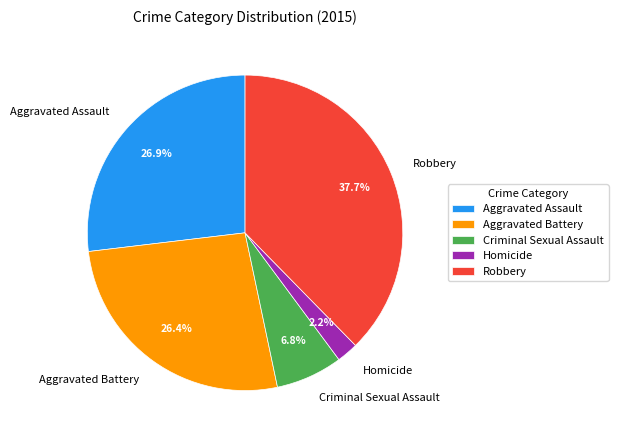

What is the ratio of the value at Aggravated Assault to the value at Homicide?

12.2